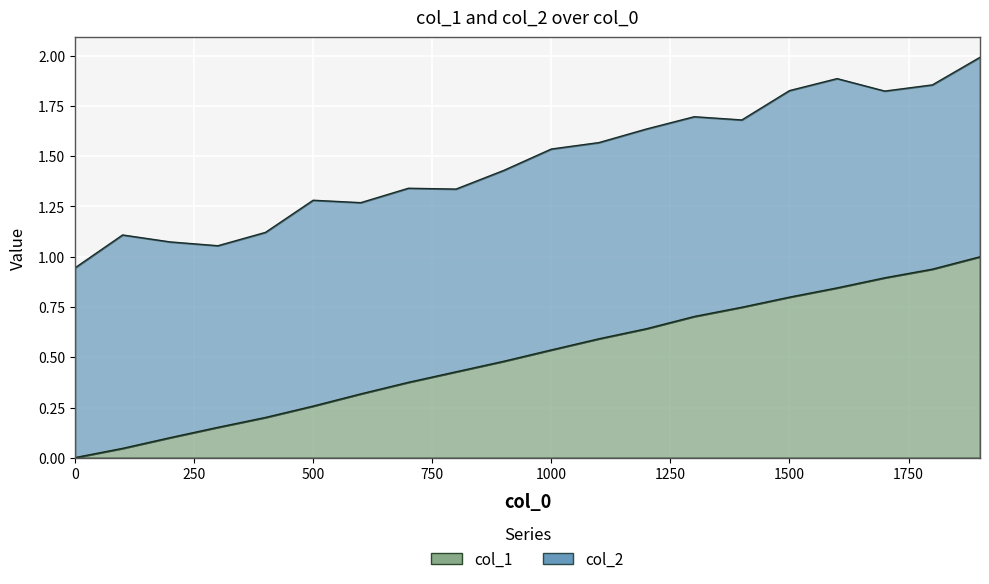

What is the sum of all values?

10.1